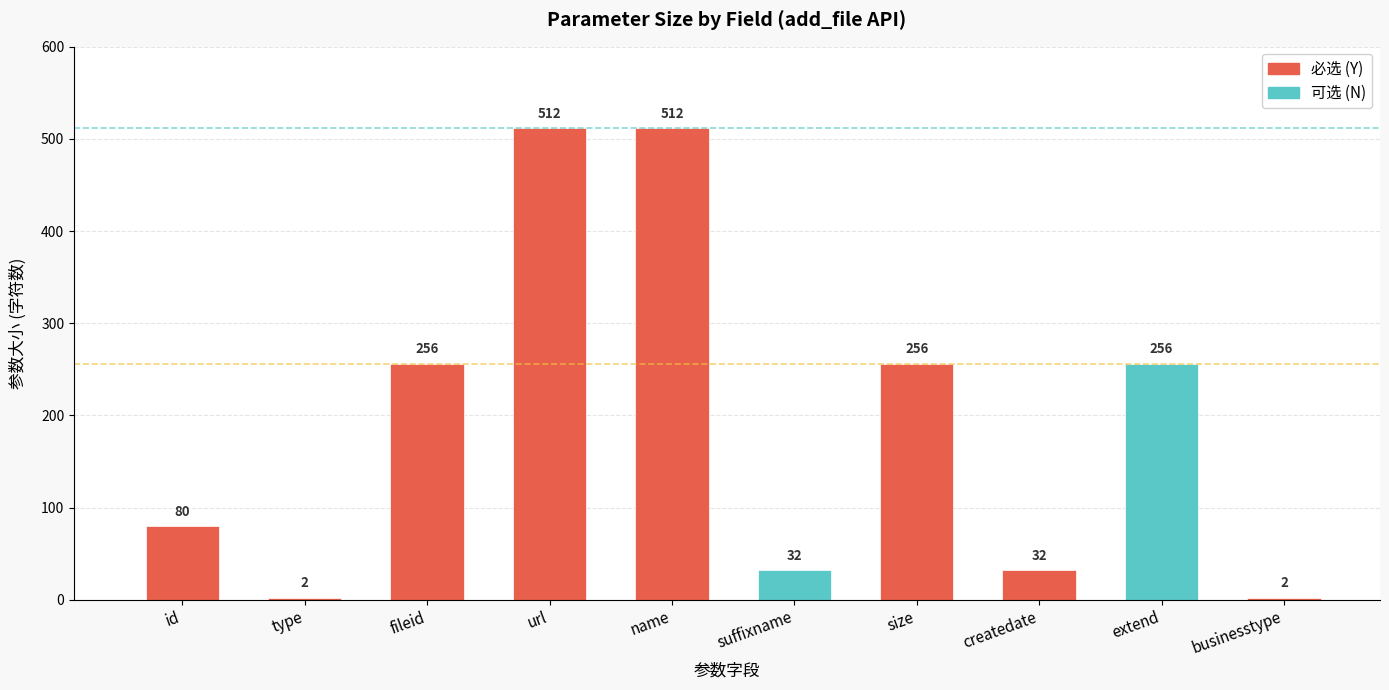

What is the difference between the maximum and minimum values?

510